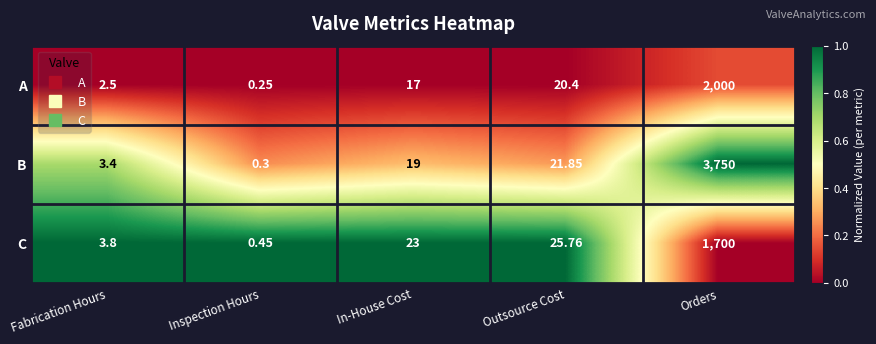

At which label is B closest to 1875?

Outsource Cost